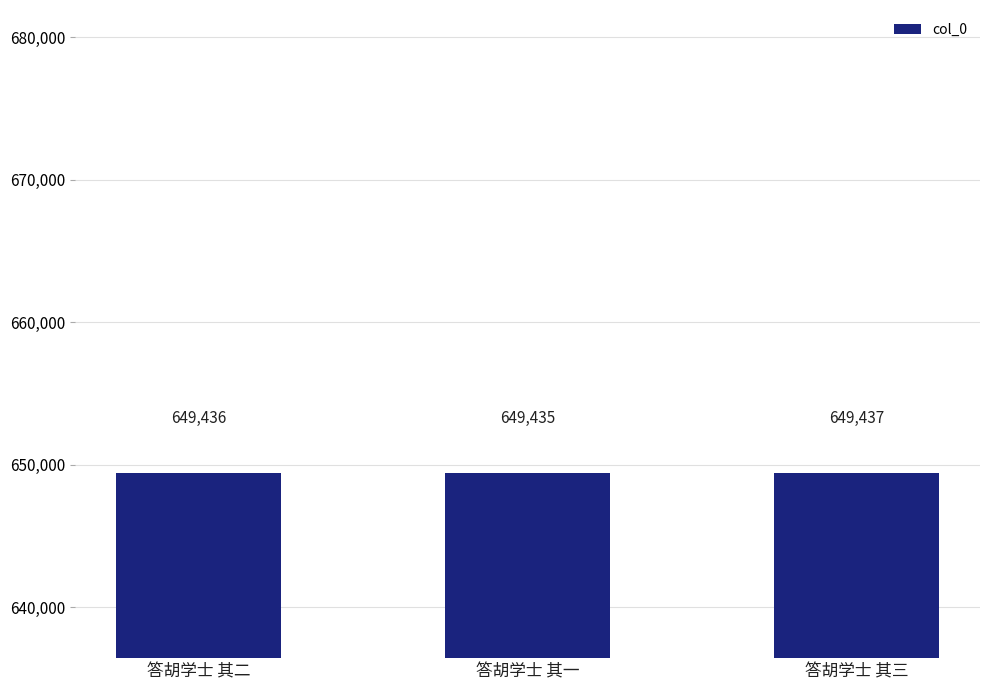

Reading left to right, what are all the values shown in this chart?

649436	649435	649437